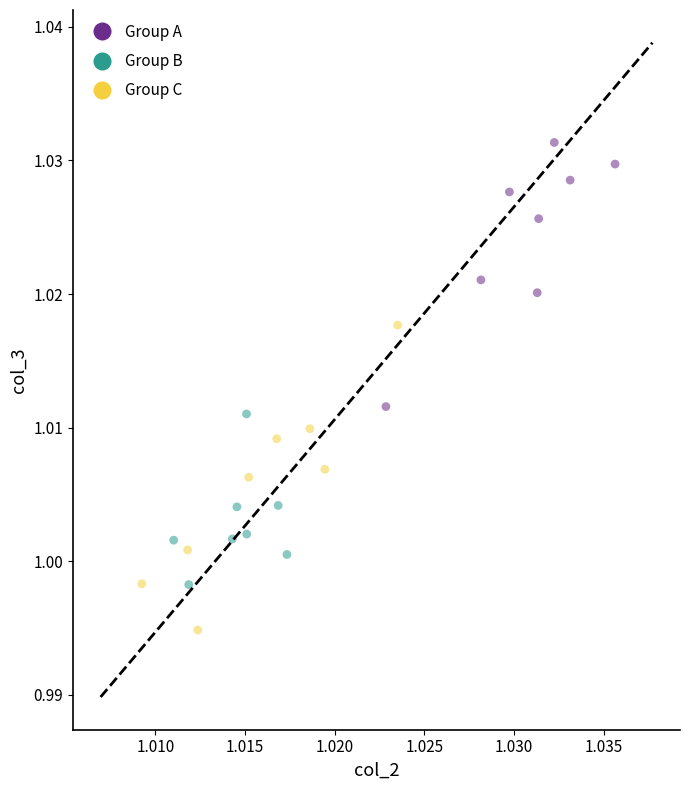

Which series has the largest Y range (max minus min)?

Group C